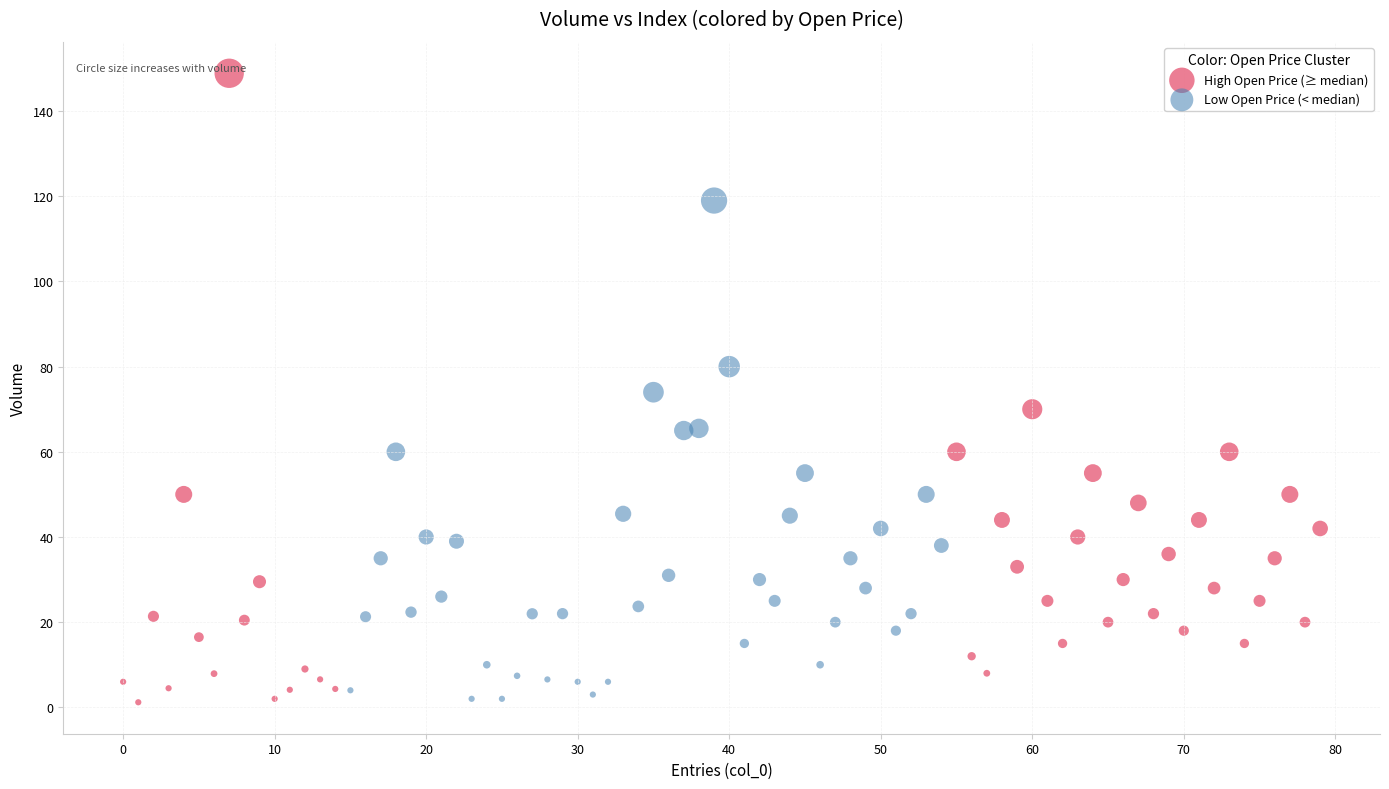

Which series has the largest Y range (max minus min)?

High Open Price (≥ median)